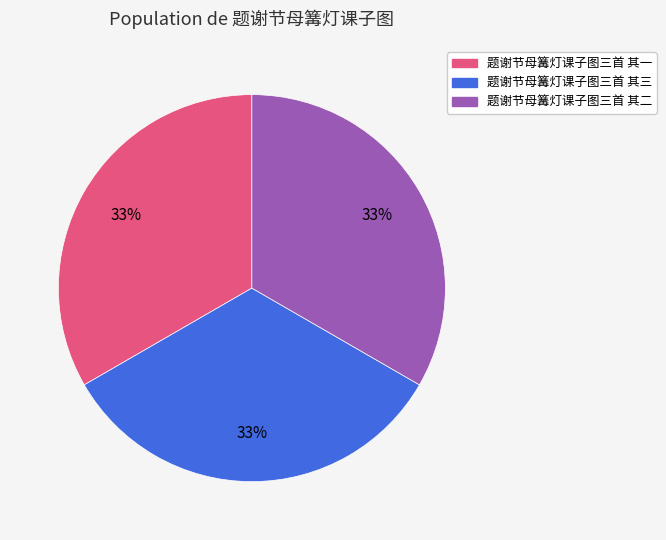

What is the ratio of the value at 题谢节母篝灯课子图三首 其一 to the value at 题谢节母篝灯课子图三首 其二?

1.0